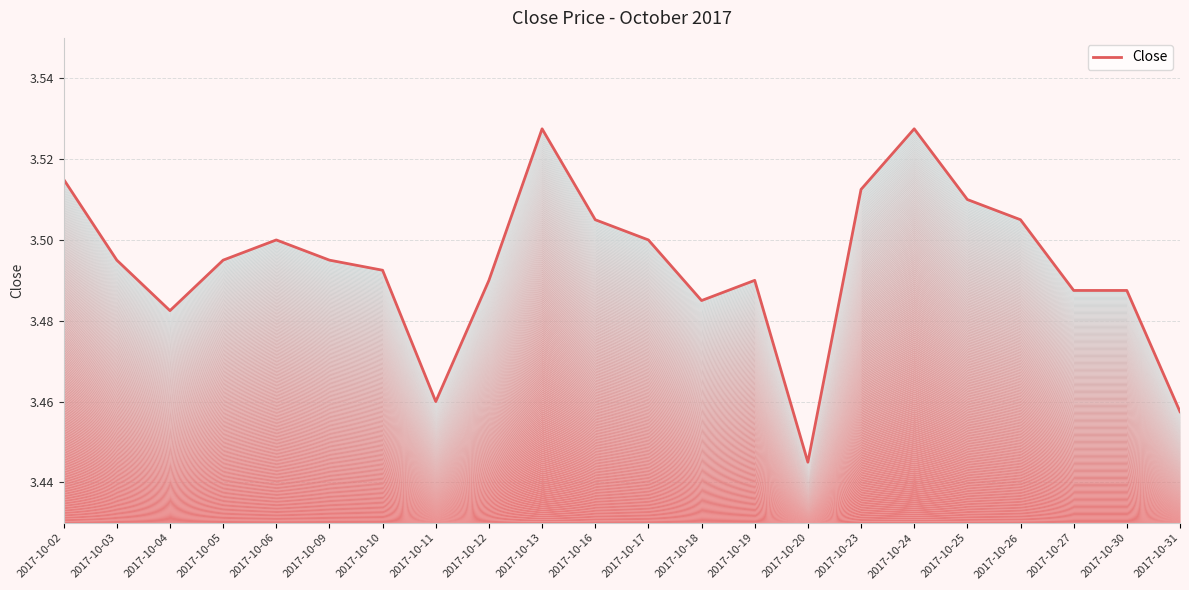

Which category has the highest value across all series?

2017-10-13